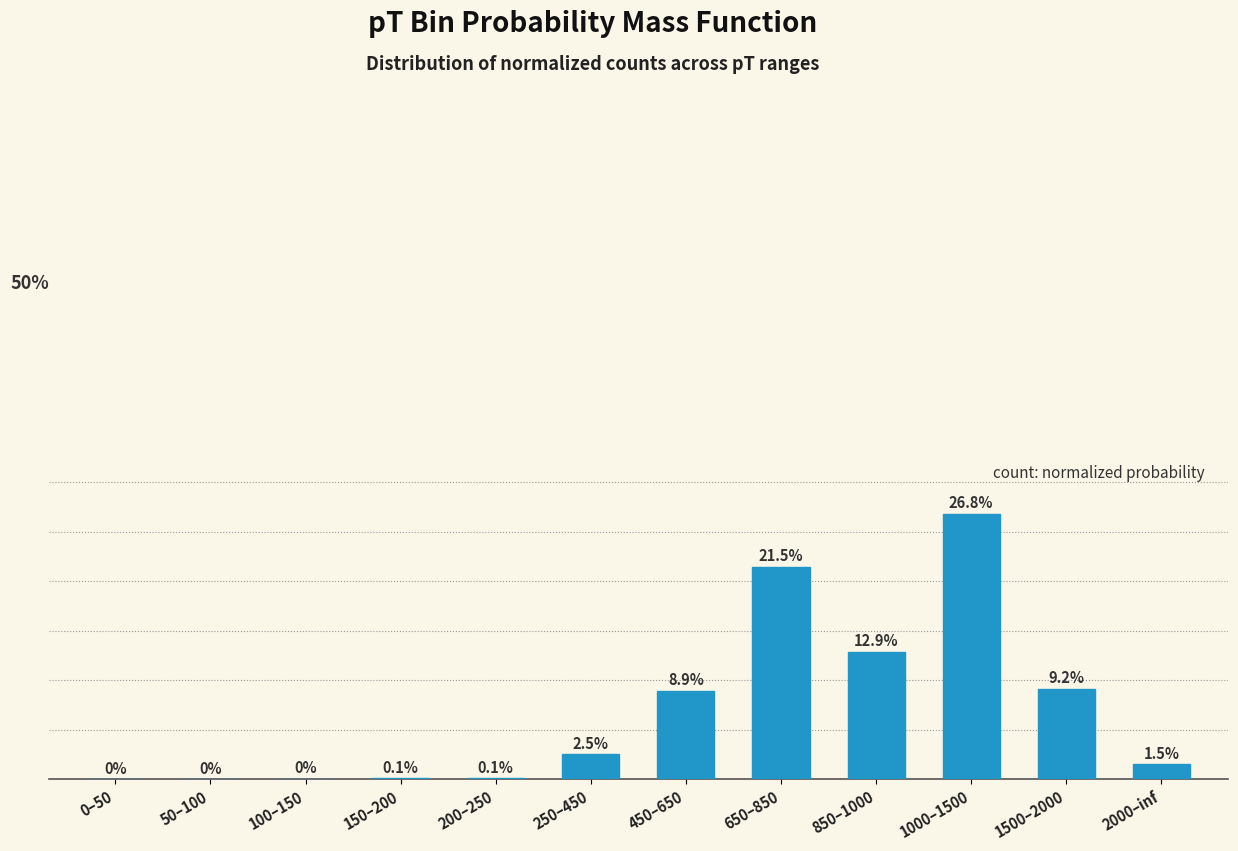

Reading right to left, what are all the values shown in this chart?

0.0	0.1	0.3	0.1	0.2	0.1	0.0	0.0	0.0	0.0	0.0	0.0